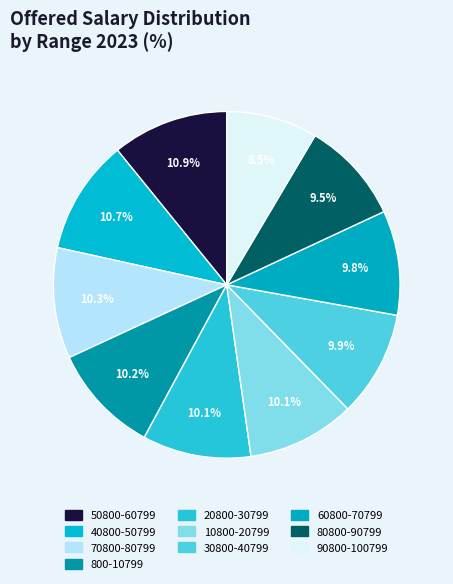

What is the smallest slice in the pie chart?

90800-100799